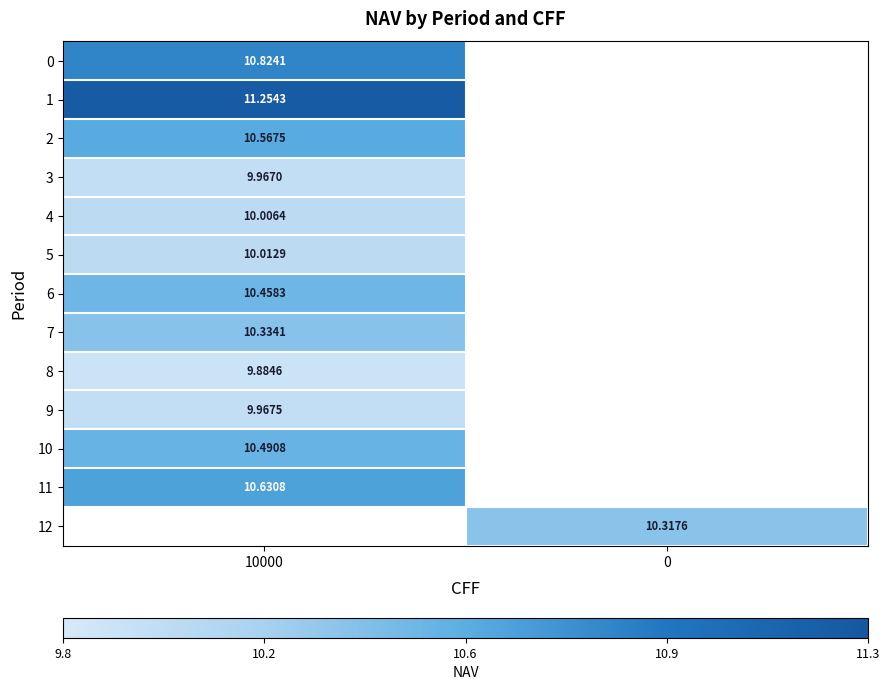

How many series are shown in this chart?

13